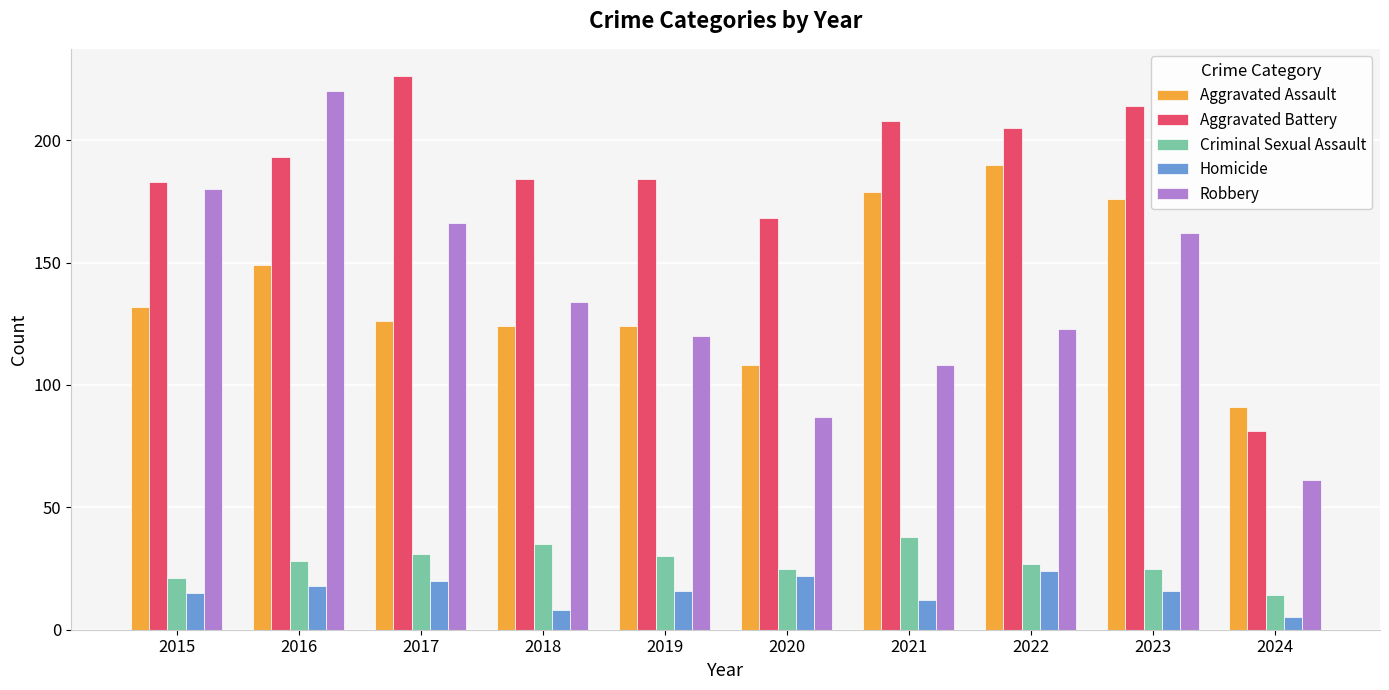

What value does the Aggravated Assault series have at 2023?

176